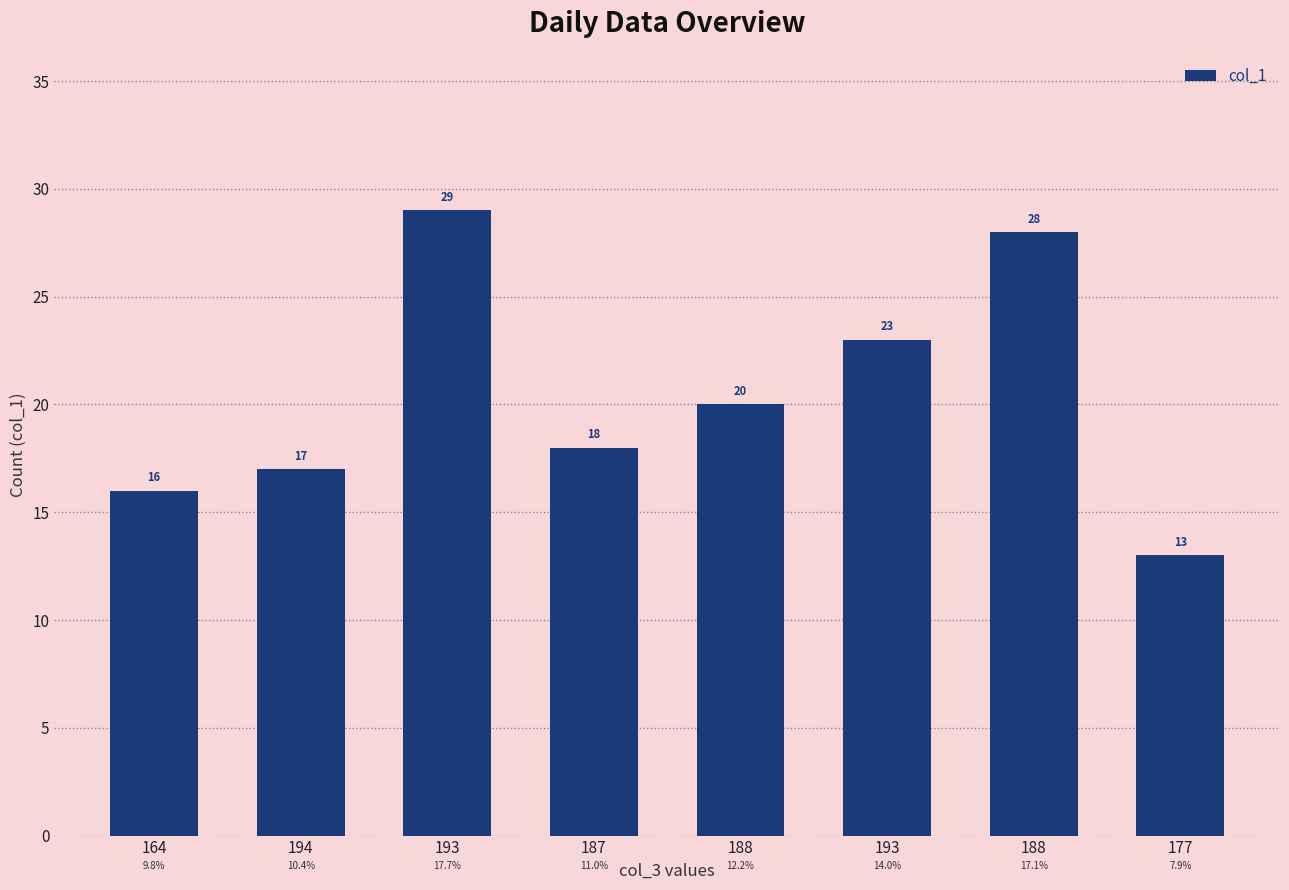

Count the number of categories in the chart.

8